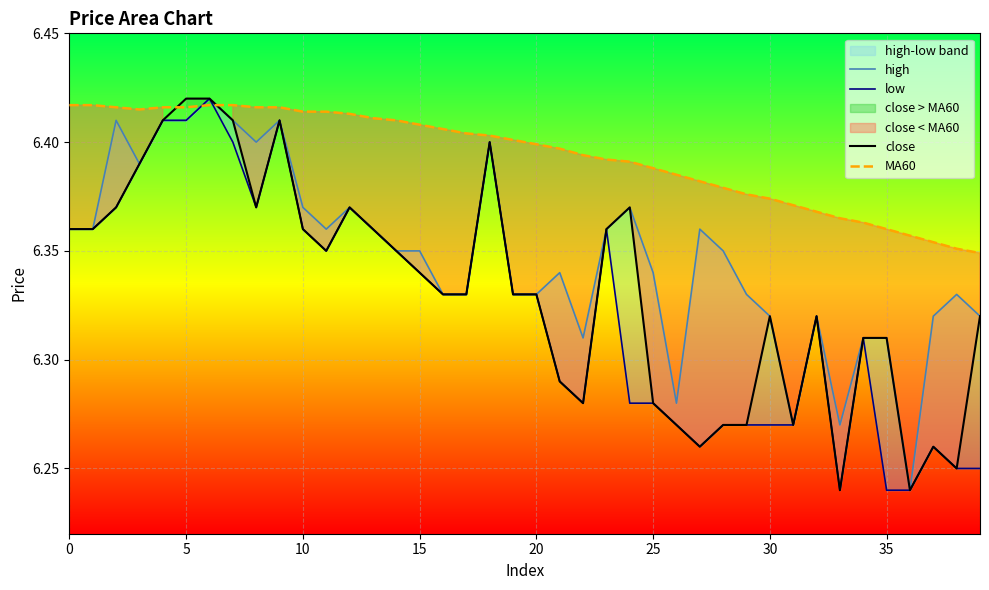

True or false: high and close cross at least once.

False